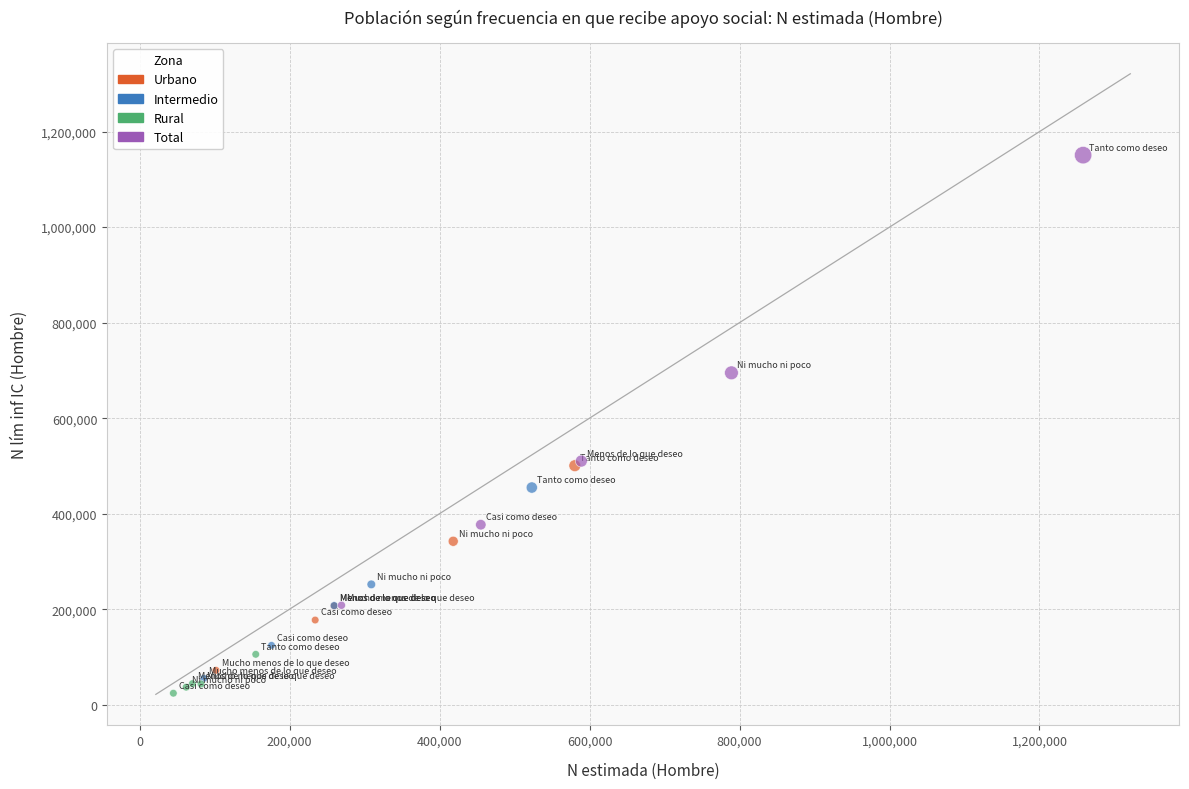

Which series reaches the maximum Y coordinate?

Total